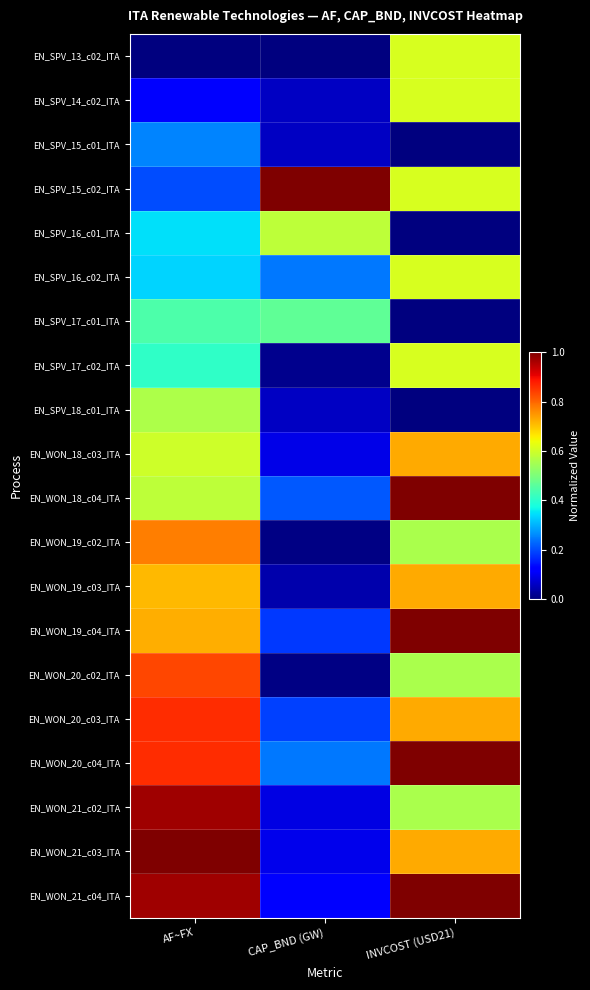

At CAP_BND (GW), list the series in order from largest to smallest.

EN_SPV_15_c02_ITA, EN_SPV_16_c01_ITA, EN_SPV_17_c01_ITA, EN_WON_20_c04_ITA, EN_SPV_16_c02_ITA, EN_WON_18_c04_ITA, EN_WON_20_c03_ITA, EN_WON_19_c04_ITA, EN_WON_21_c04_ITA, EN_WON_21_c03_ITA, EN_WON_18_c03_ITA, EN_WON_21_c02_ITA, EN_SPV_14_c02_ITA, EN_SPV_18_c01_ITA, EN_SPV_15_c01_ITA, EN_WON_19_c03_ITA, EN_SPV_17_c02_ITA, EN_WON_19_c02_ITA, EN_WON_20_c02_ITA, EN_SPV_13_c02_ITA